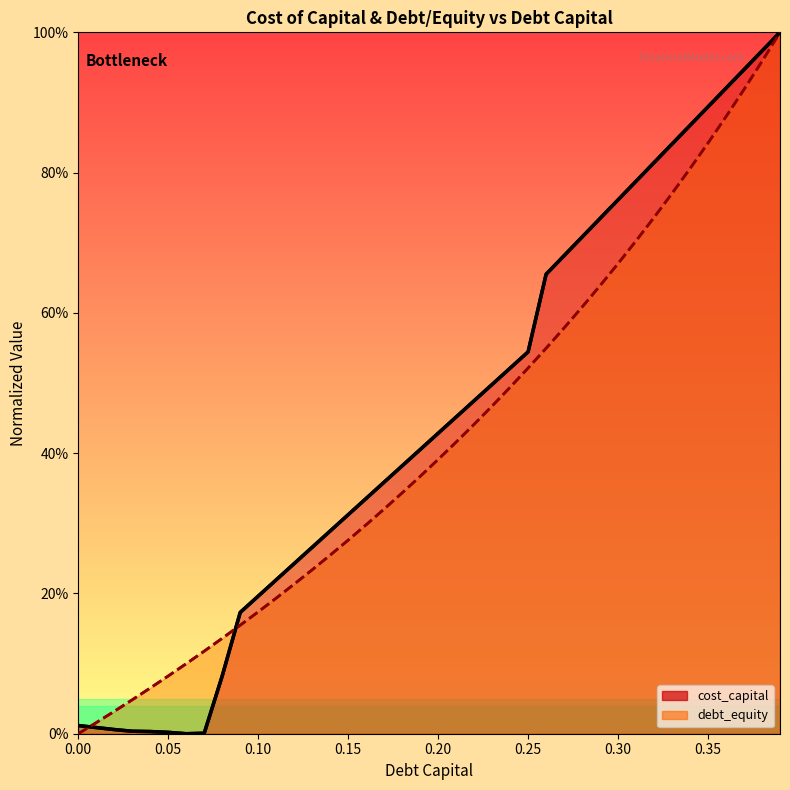

Is the value of cost_capital line at 10 greater than the value of debt_equity line at 9?

Yes